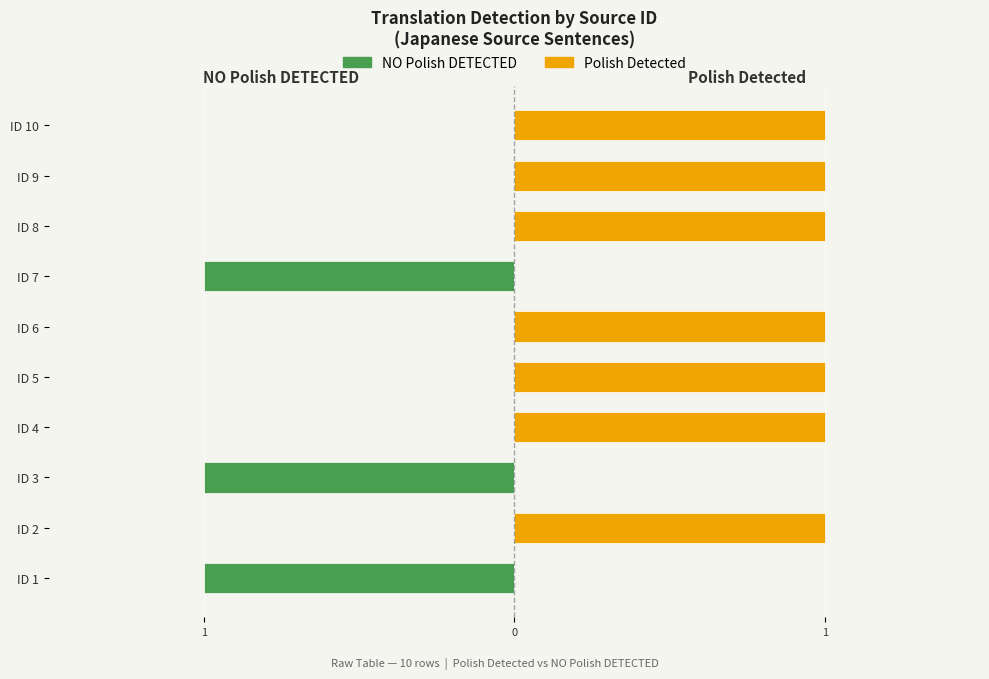

What is the smallest value displayed?

-1